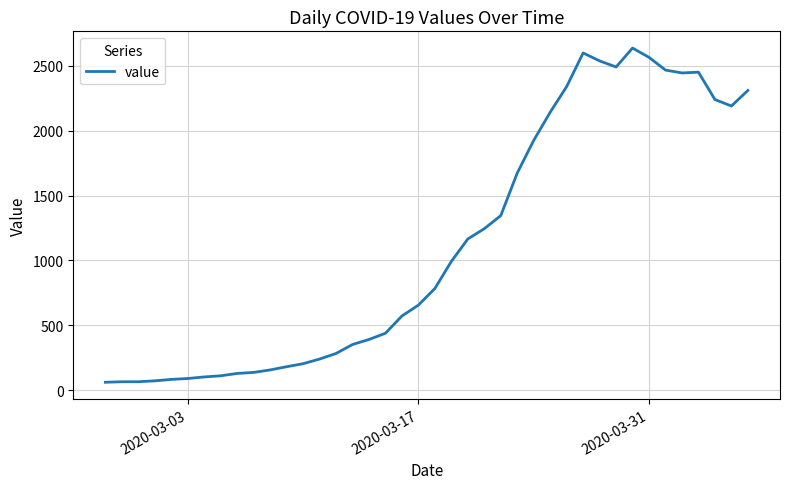

Does the chart display data point markers on the line(s)?

No